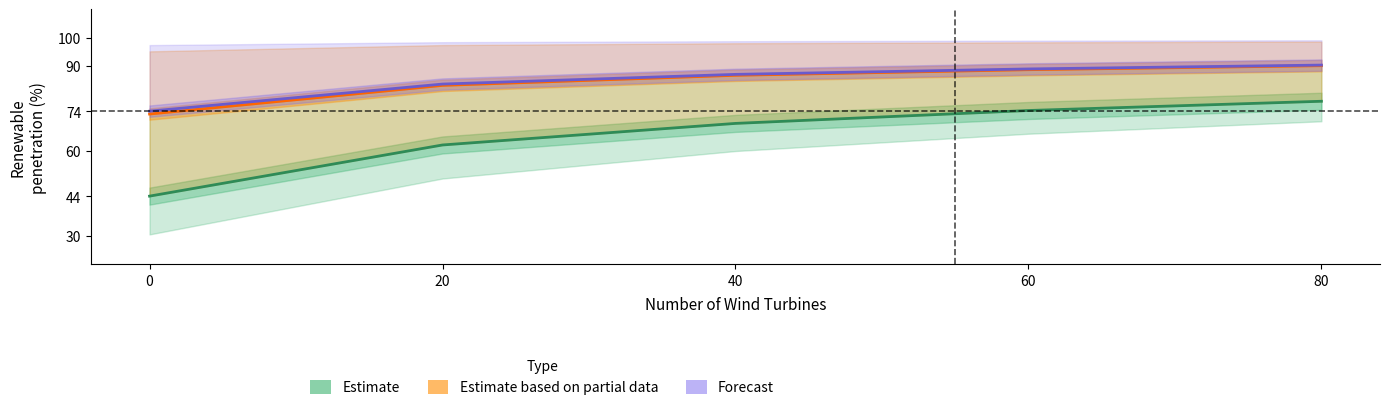

Count the number of data series in this chart.

3